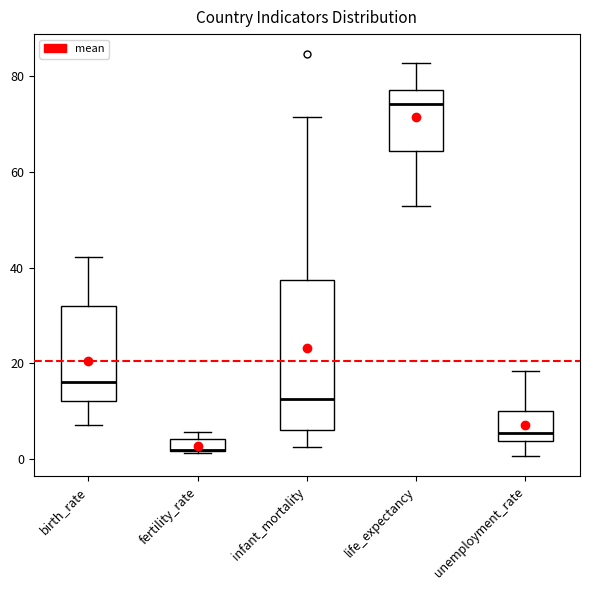

Where does the median line of the box for birth_rate sit on the y-axis? The values are not printed on the chart, so give them approximately, as read against the axis.

16